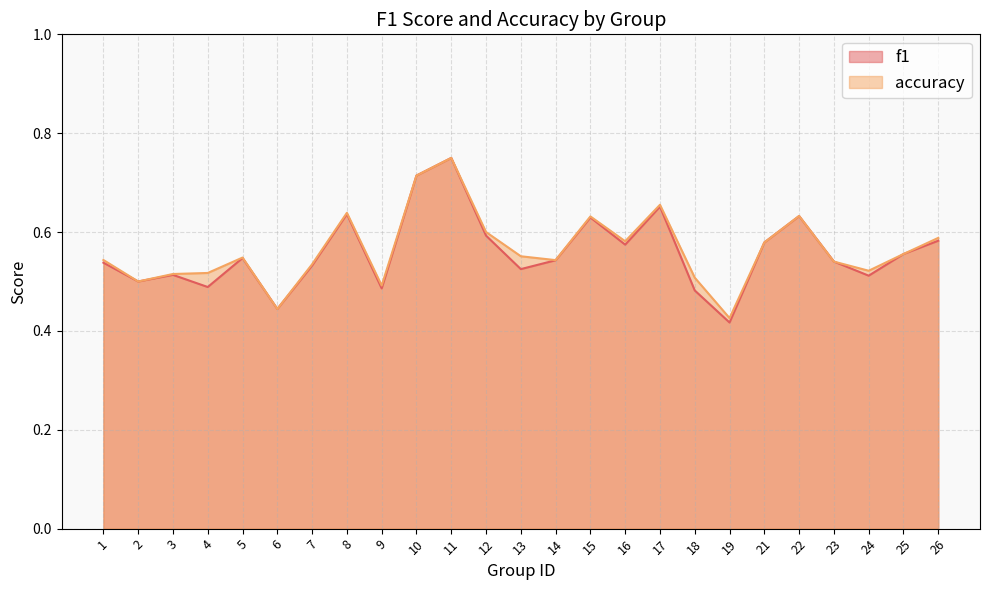

True or false: accuracy has a value of 0.6 at 12.

True